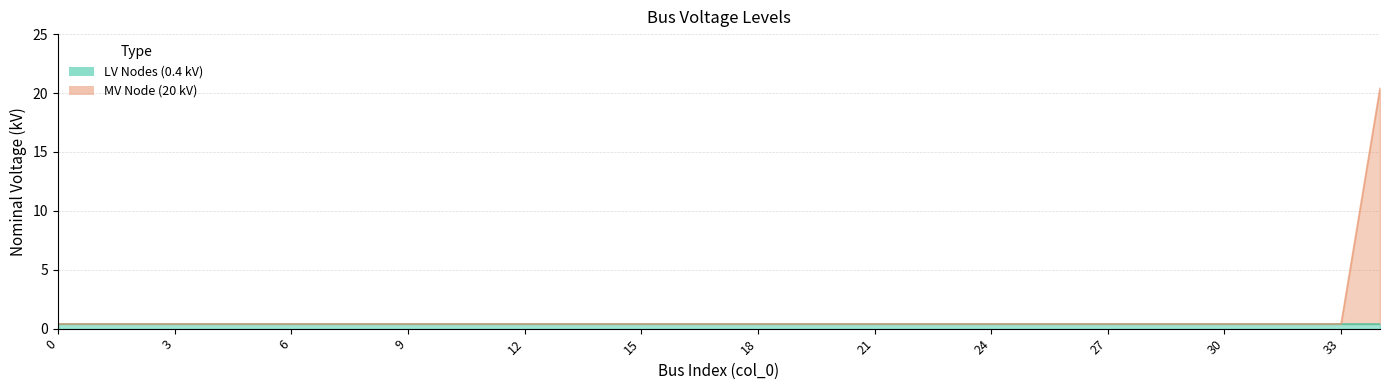

Does the chart have visible grid lines?

Yes